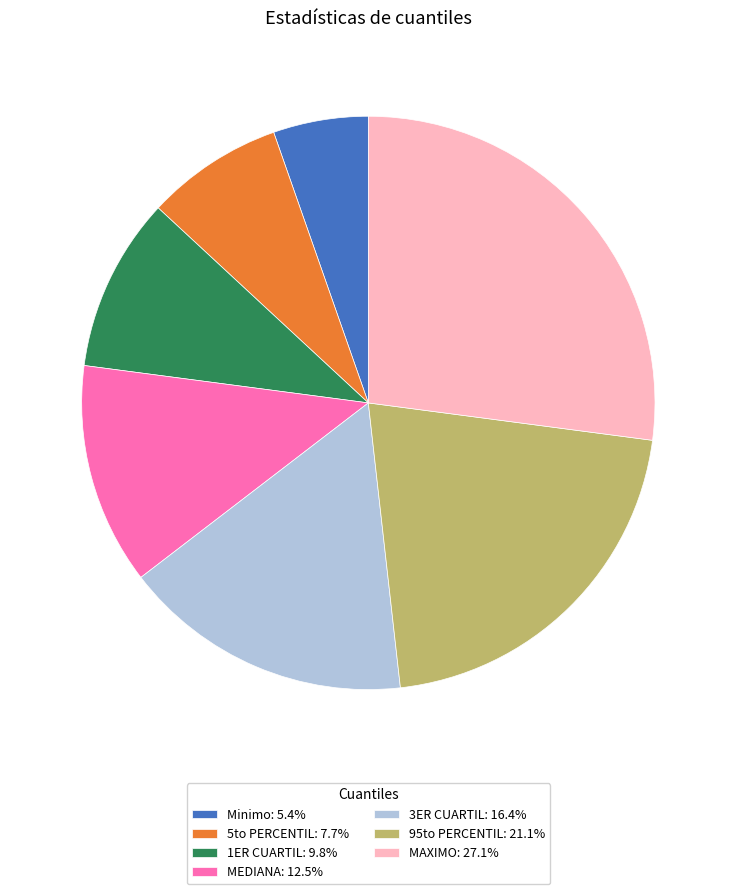

How many segments does this pie chart have?

7